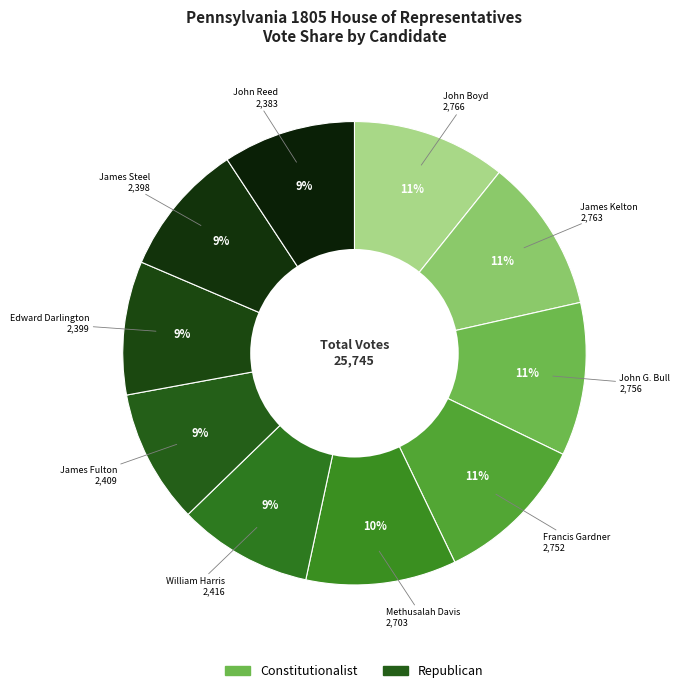

Count the number of slices in the pie.

10